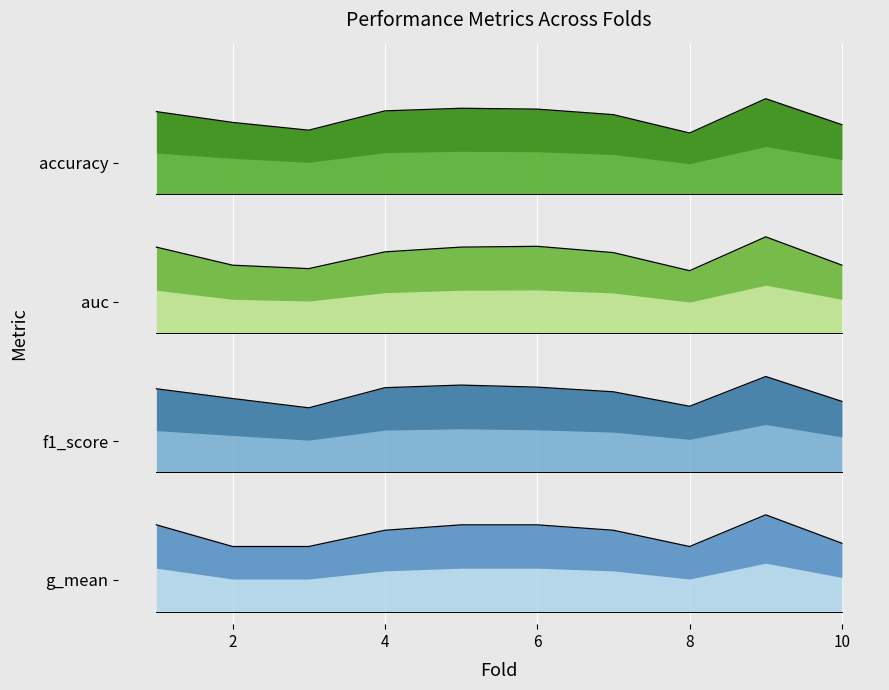

True or false: auc has more than 1 points higher than both neighbors.

True